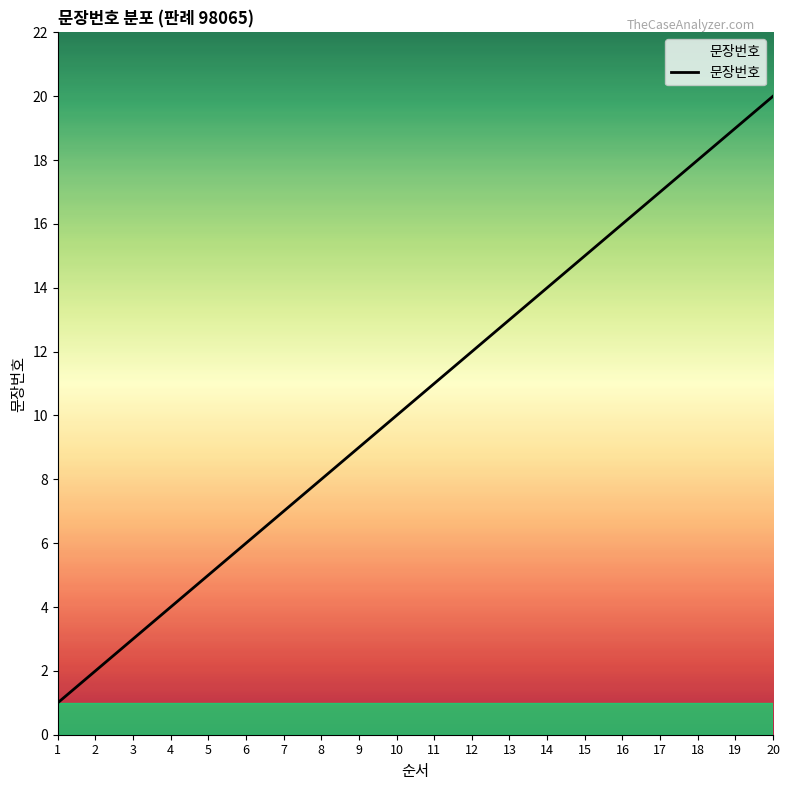

Rank the categories by value from highest to lowest.

20, 19, 18, 17, 16, 15, 14, 13, 12, 11, 10, 9, 8, 7, 6, 5, 4, 3, 2, 1